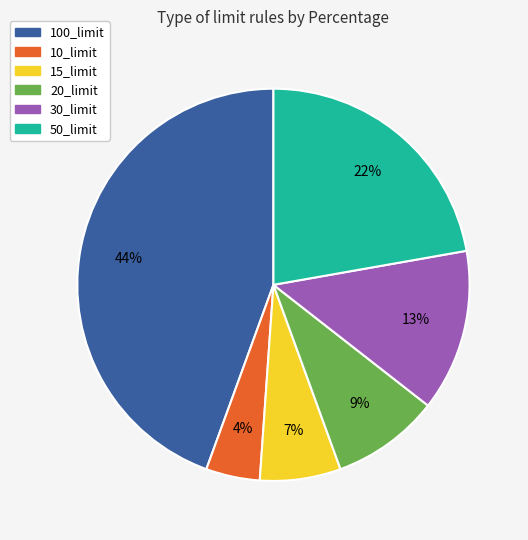

Is it true that 20_limit is 1% of the pie?

False